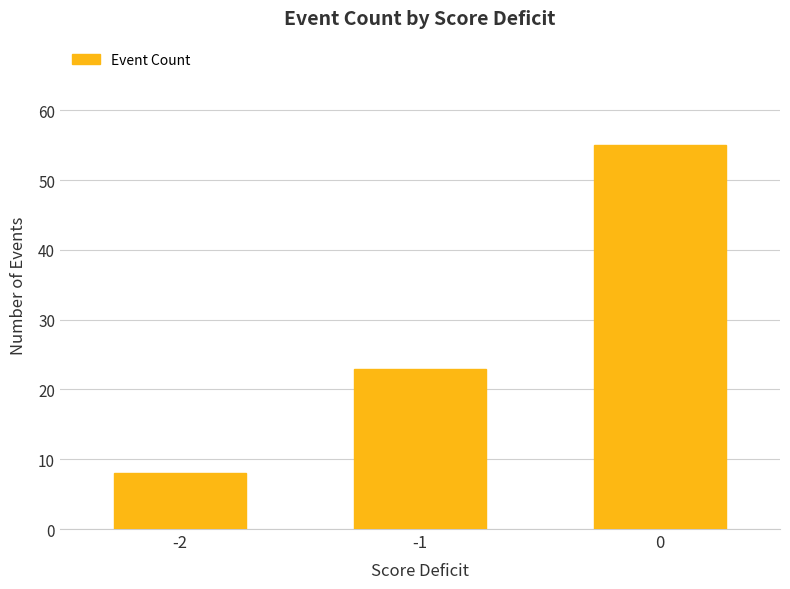

What is the average value?

29